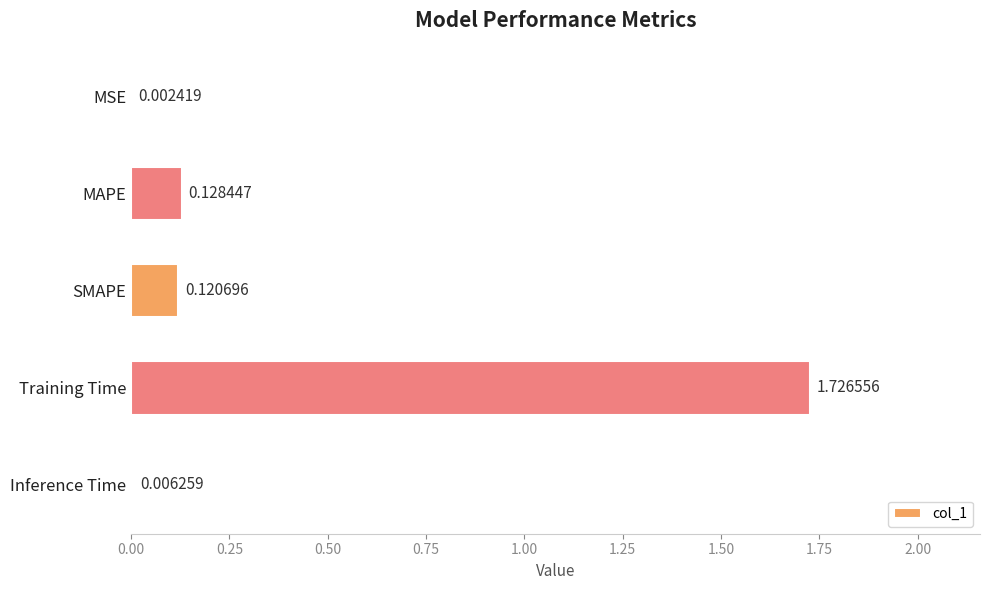

At which label is the value closest to 0?

MSE